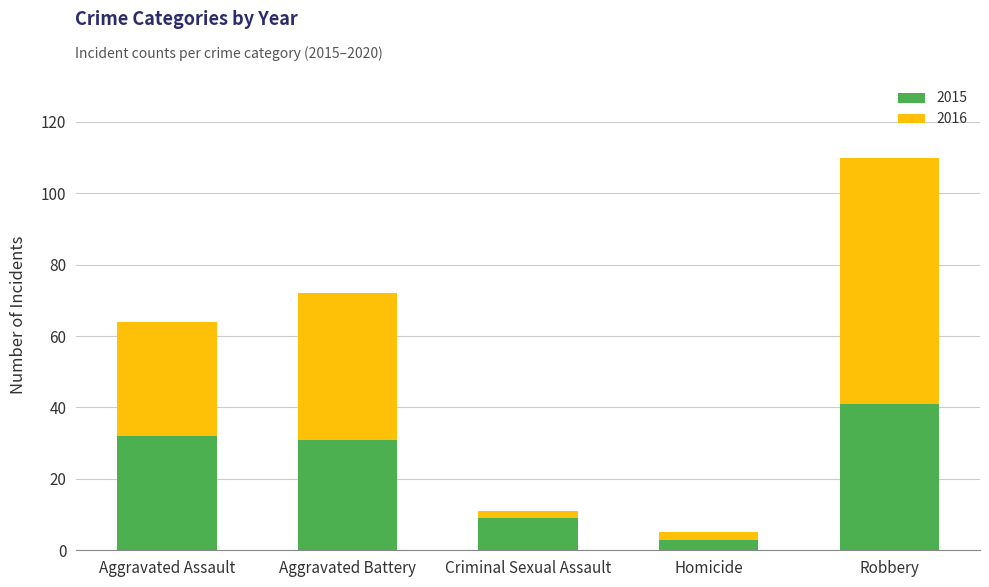

Reading left to right, transcribe the values for 2015.

32	31	9	3	41